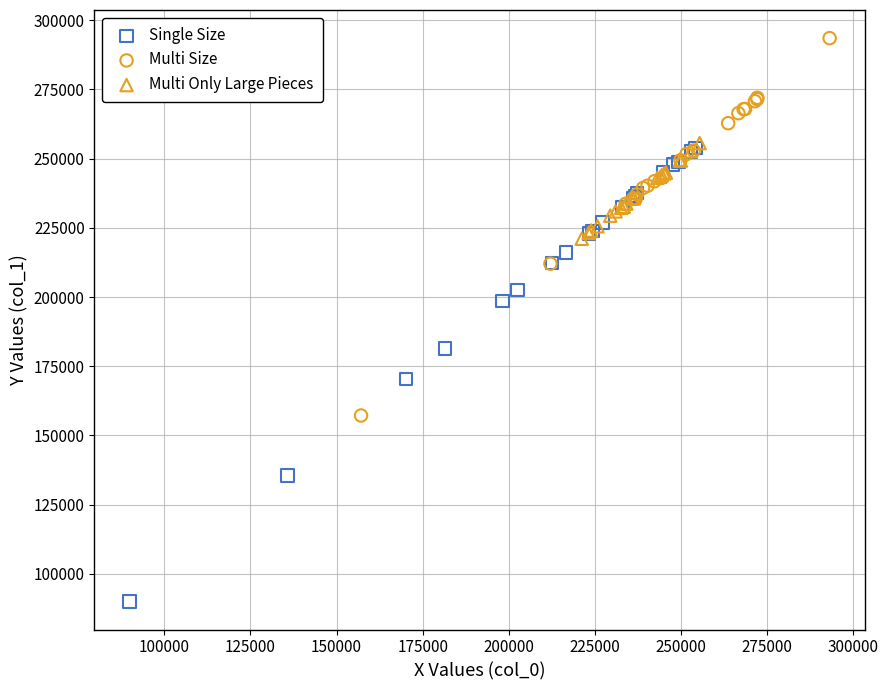

Which series reaches the minimum Y coordinate?

Single Size